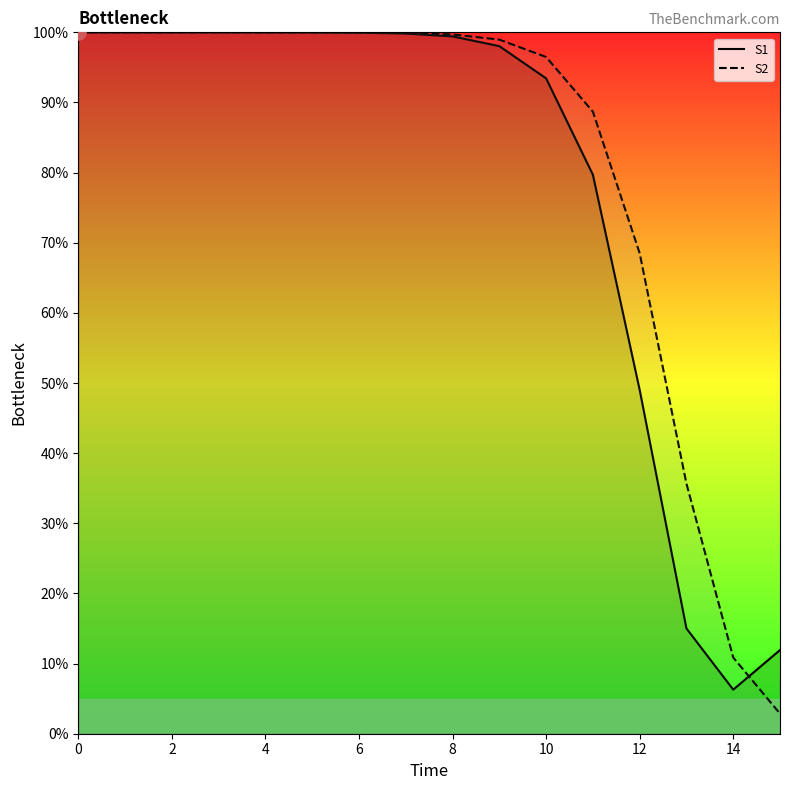

Is it true that S1 equals 99.4 at 8?

True